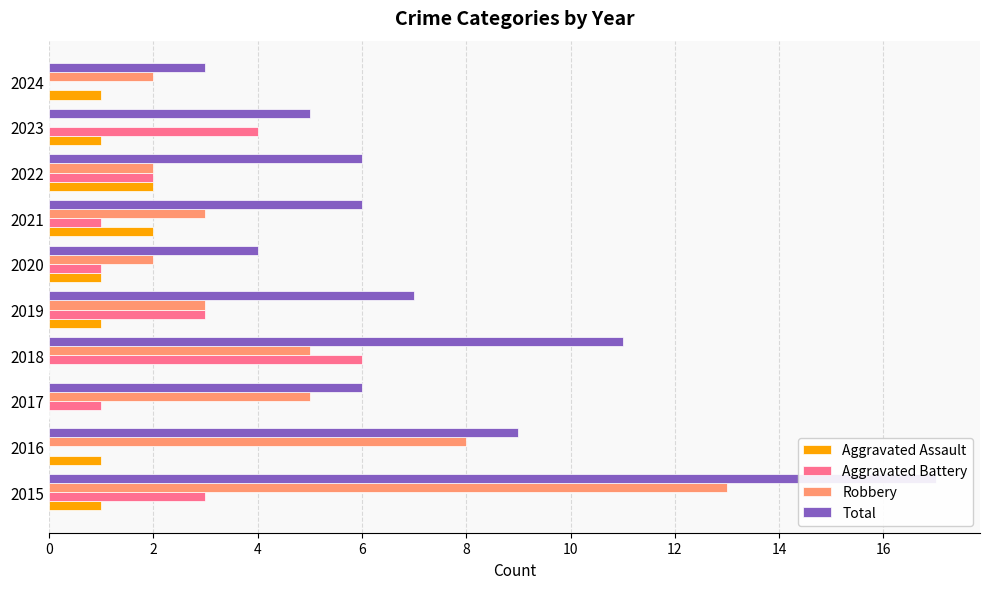

True or false: Aggravated Battery has a value of 1 at 2020.

False